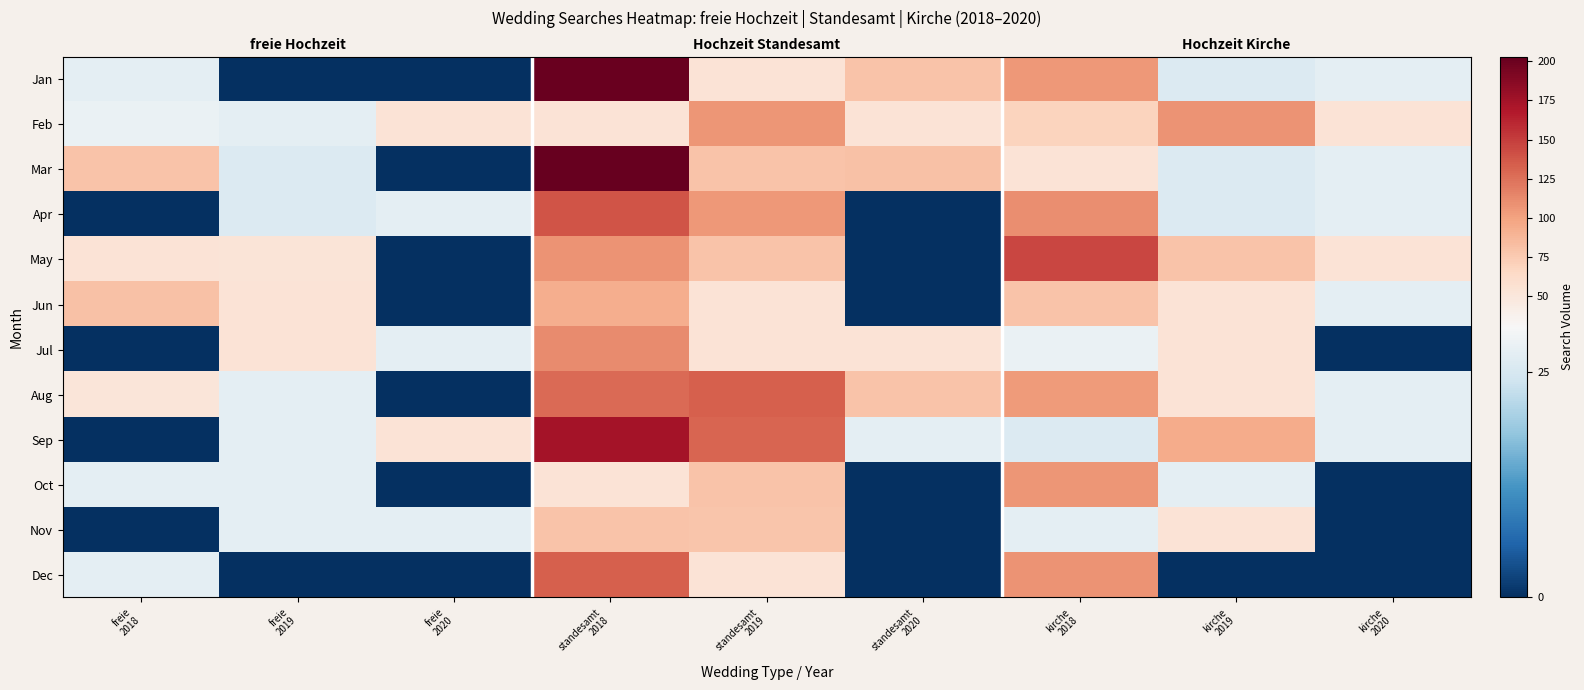

What is the average value of the Dec series?

36